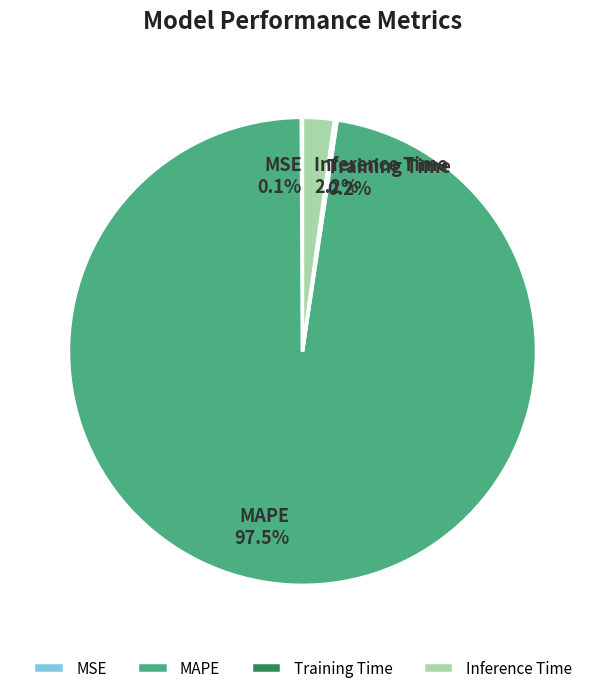

What is the total percentage of Inference Time and MAPE?

99.7%